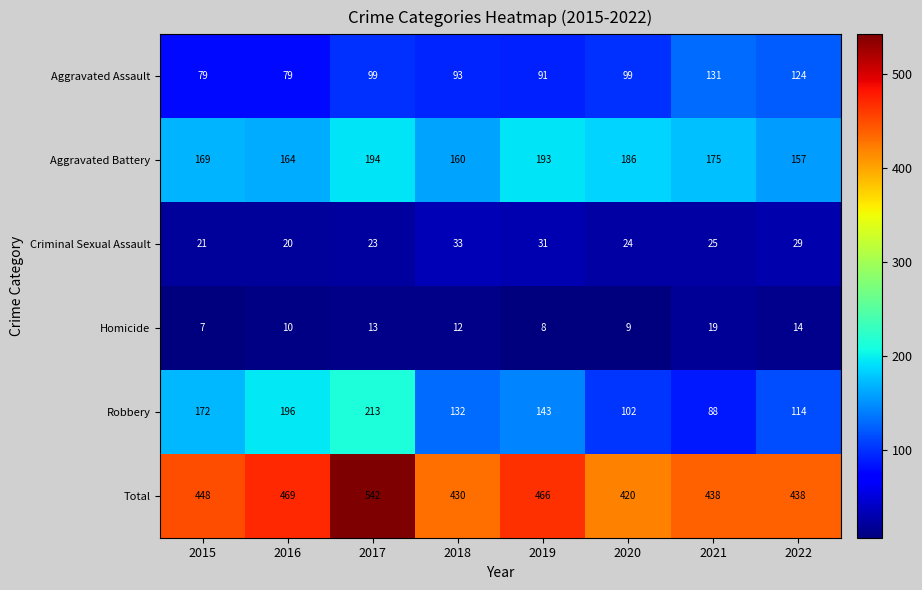

Which series has the widest spread of values?

Robbery